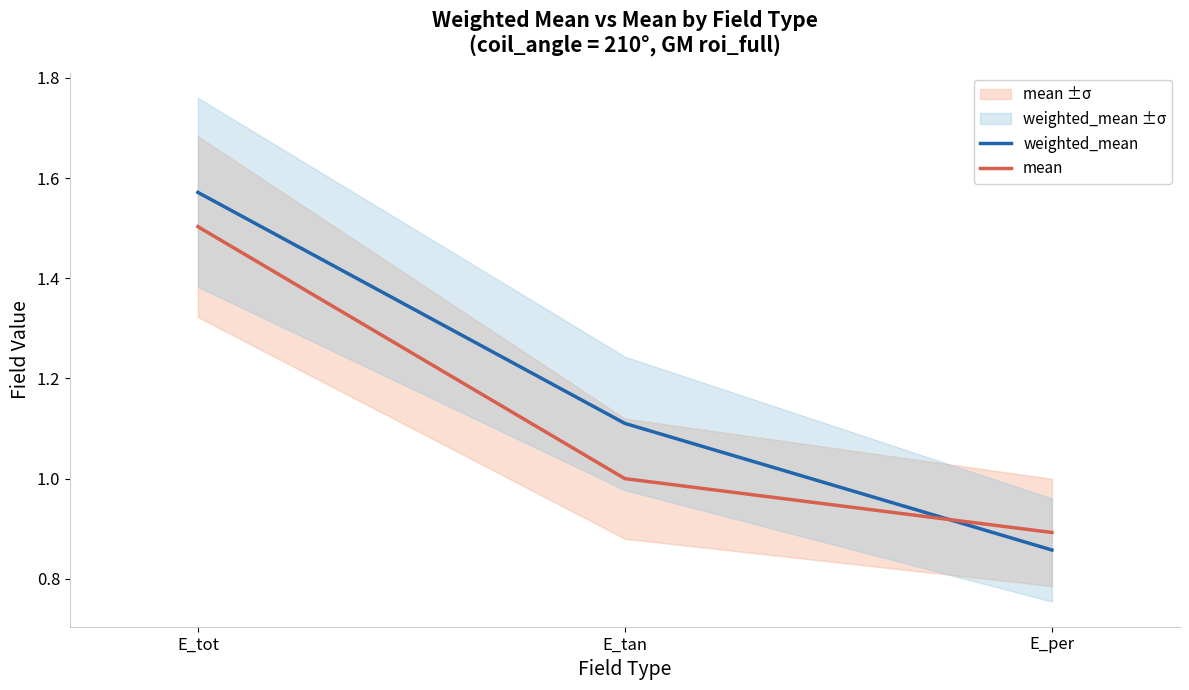

What is the difference between the mean values at E_tot and E_tan?

0.5